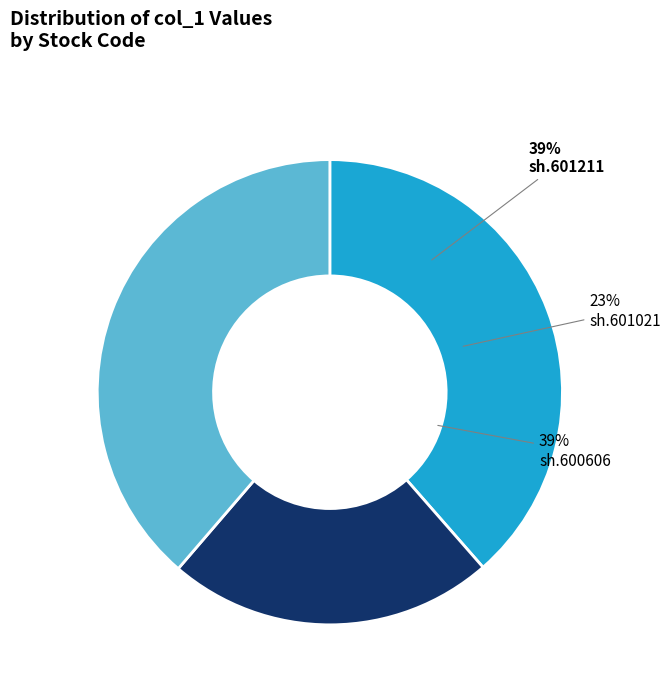

True or false: sh.601021 accounts for 35% of the total.

False